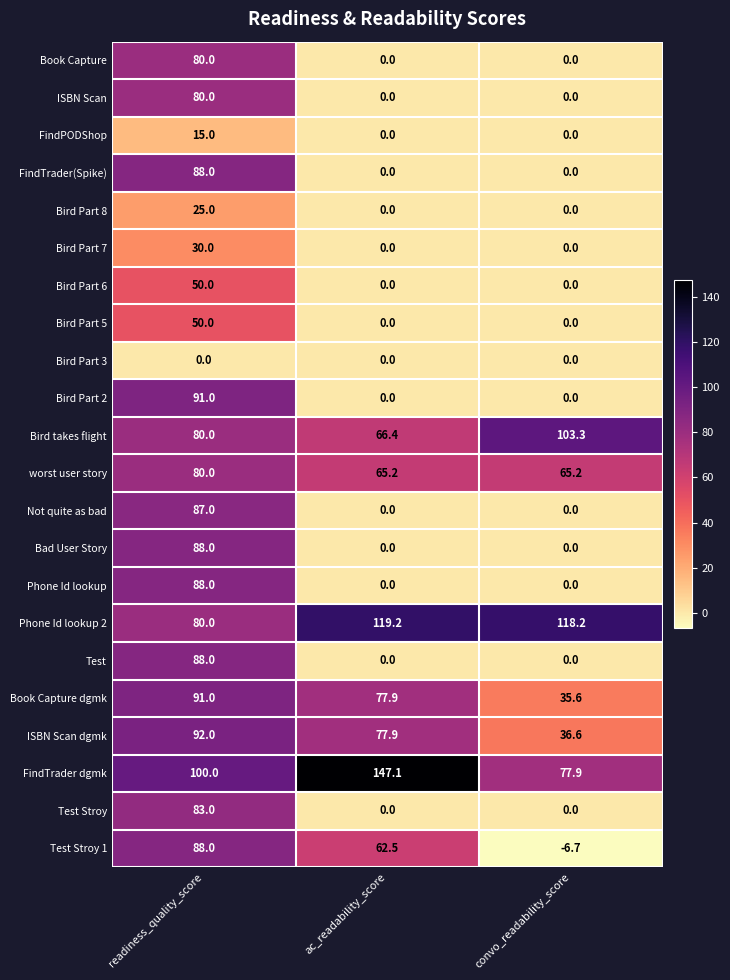

Is it true that Phone Id lookup 2 equals 118.2 at convo_readability_score?

True